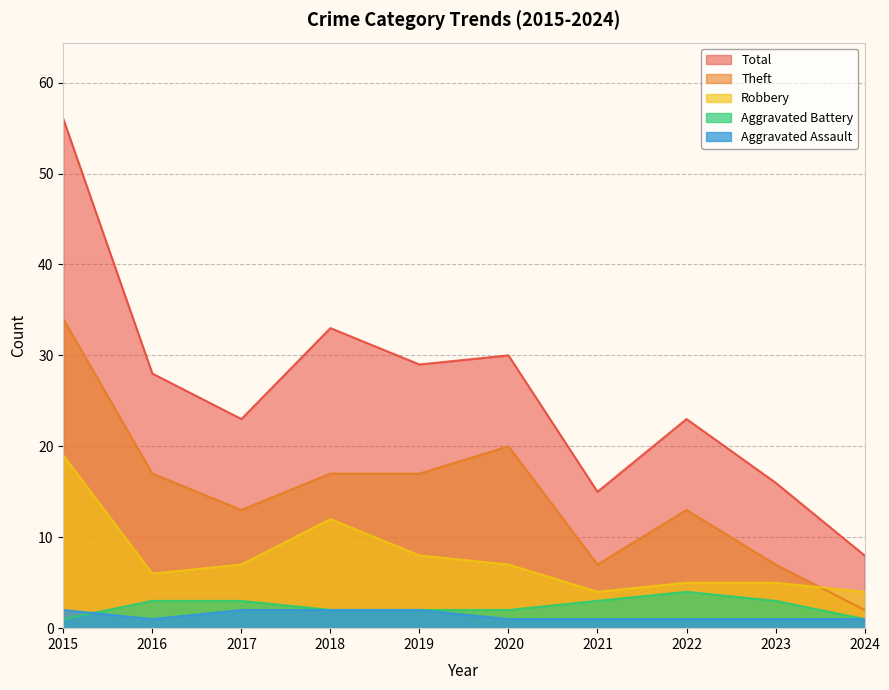

Rank the series by their maximum value, from lowest to highest.

Aggravated Assault, Aggravated Battery, Robbery, Theft, Total